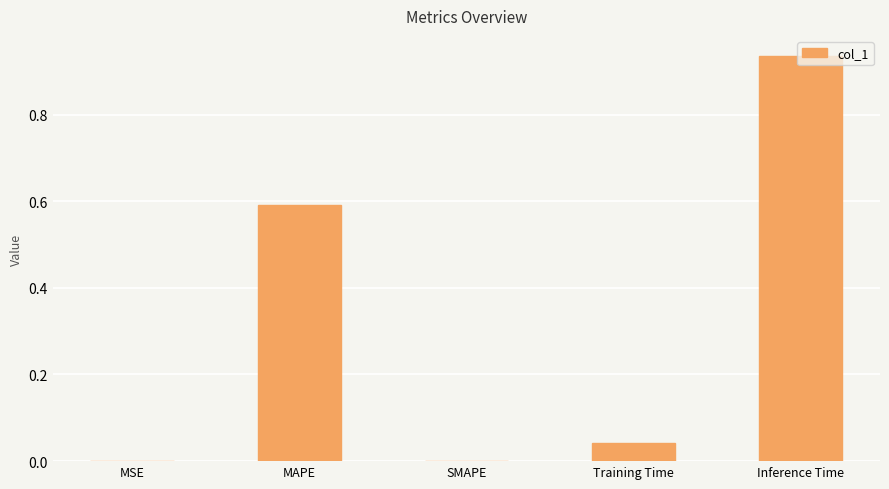

Are the bars grouped side by side (vs. stacked)?

No